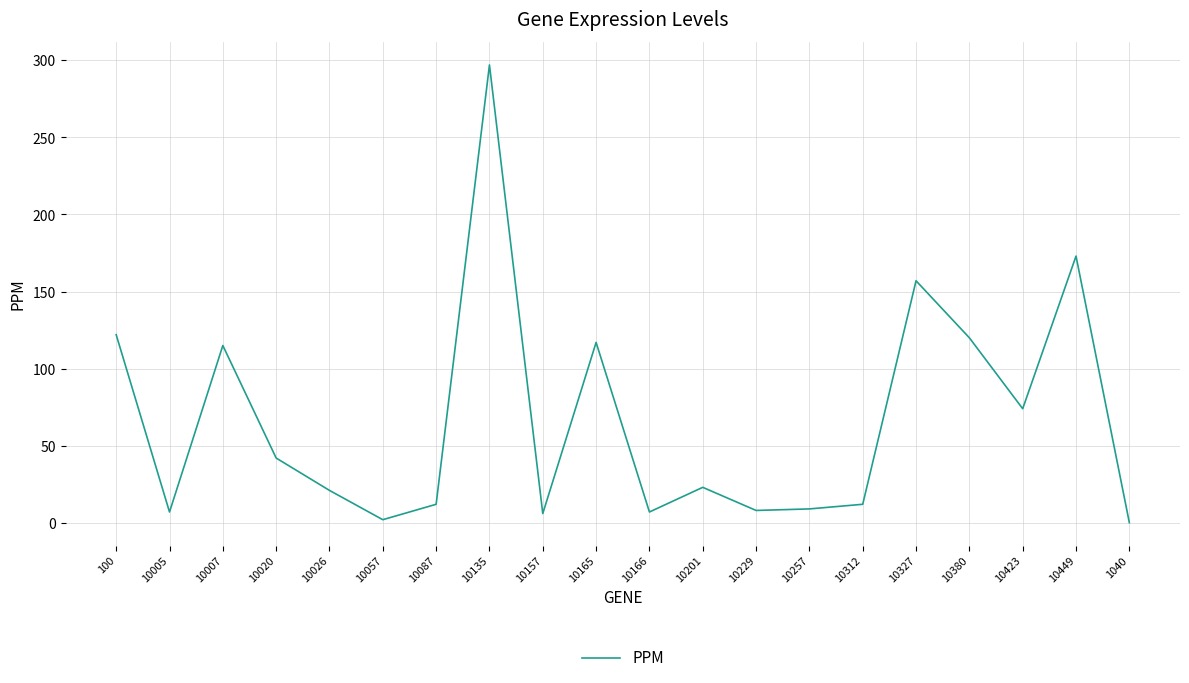

What position from the left is 10166?

11